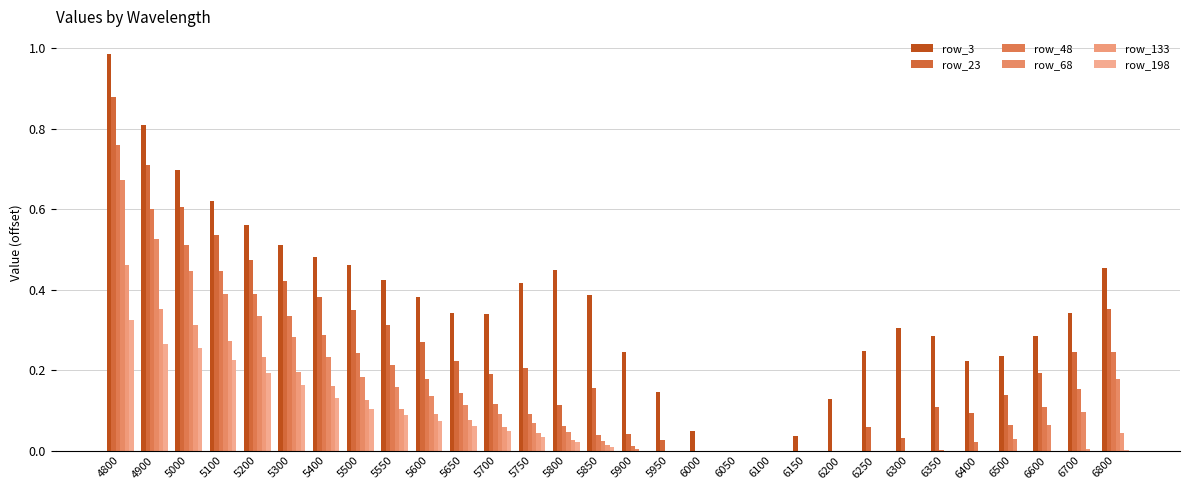

Reading right to left, transcribe all the data shown in this chart.

row_3: 6800=0.5	6700=0.3	6600=0.3	6500=0.2	6400=0.2	6350=0.3	6300=0.3	6250=0.2	6200=0.1	6150=0.0	6100=0.0	6050=0.0	6000=0.0	5950=0.1	5900=0.2	5850=0.4	5800=0.4	5750=0.4	5700=0.3	5650=0.3	5600=0.4	5550=0.4	5500=0.5	5400=0.5	5300=0.5	5200=0.6	5100=0.6	5000=0.7	4900=0.8	4800=1.0
row_23: 6800=0.4	6700=0.2	6600=0.2	6500=0.1	6400=0.1	6350=0.1	6300=0.0	6250=0.1	6200=0.0	6150=0.0	6100=0.0	6050=0.0	6000=0.0	5950=0.0	5900=0.0	5850=0.2	5800=0.1	5750=0.2	5700=0.2	5650=0.2	5600=0.3	5550=0.3	5500=0.4	5400=0.4	5300=0.4	5200=0.5	5100=0.5	5000=0.6	4900=0.7	4800=0.9
row_48: 6800=0.2	6700=0.2	6600=0.1	6500=0.1	6400=0.0	6350=0.0	6300=0.0	6250=0.0	6200=0.0	6150=0.0	6100=0.0	6050=0.0	6000=0.0	5950=0.0	5900=0.0	5850=0.0	5800=0.1	5750=0.1	5700=0.1	5650=0.1	5600=0.2	5550=0.2	5500=0.2	5400=0.3	5300=0.3	5200=0.4	5100=0.4	5000=0.5	4900=0.6	4800=0.8
row_68: 6800=0.2	6700=0.1	6600=0.1	6500=0.0	6400=0.0	6350=0.0	6300=0.0	6250=0.0	6200=0.0	6150=0.0	6100=0.0	6050=0.0	6000=0.0	5950=0.0	5900=0.0	5850=0.0	5800=0.0	5750=0.1	5700=0.1	5650=0.1	5600=0.1	5550=0.2	5500=0.2	5400=0.2	5300=0.3	5200=0.3	5100=0.4	5000=0.4	4900=0.5	4800=0.7
row_133: 6800=0.0	6700=0.0	6600=0.0	6500=0.0	6400=0.0	6350=0.0	6300=0.0	6250=0.0	6200=0.0	6150=0.0	6100=0.0	6050=0.0	6000=0.0	5950=0.0	5900=0.0	5850=0.0	5800=0.0	5750=0.0	5700=0.1	5650=0.1	5600=0.1	5550=0.1	5500=0.1	5400=0.2	5300=0.2	5200=0.2	5100=0.3	5000=0.3	4900=0.4	4800=0.5
row_198: 6800=0.0	6700=0.0	6600=0.0	6500=0.0	6400=0.0	6350=0.0	6300=0.0	6250=0.0	6200=0.0	6150=0.0	6100=0.0	6050=0.0	6000=0.0	5950=0.0	5900=0.0	5850=0.0	5800=0.0	5750=0.0	5700=0.0	5650=0.1	5600=0.1	5550=0.1	5500=0.1	5400=0.1	5300=0.2	5200=0.2	5100=0.2	5000=0.3	4900=0.3	4800=0.3